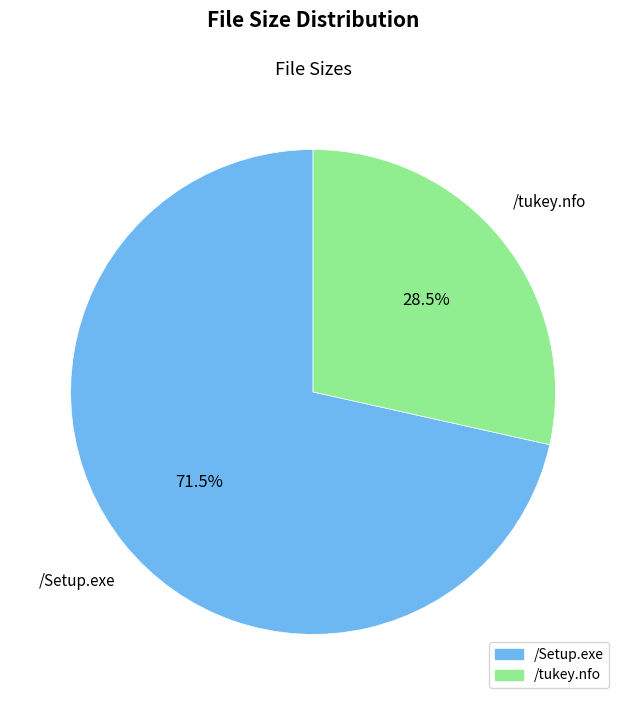

Approximately how many times larger is the value at /tukey.nfo compared to /Setup.exe?

0.4